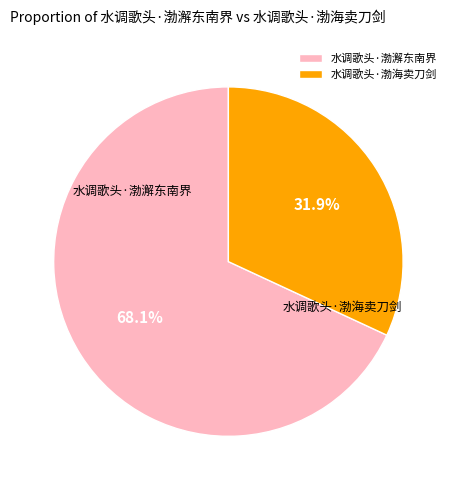

Which slice is the largest?

水调歌头·渤澥东南界